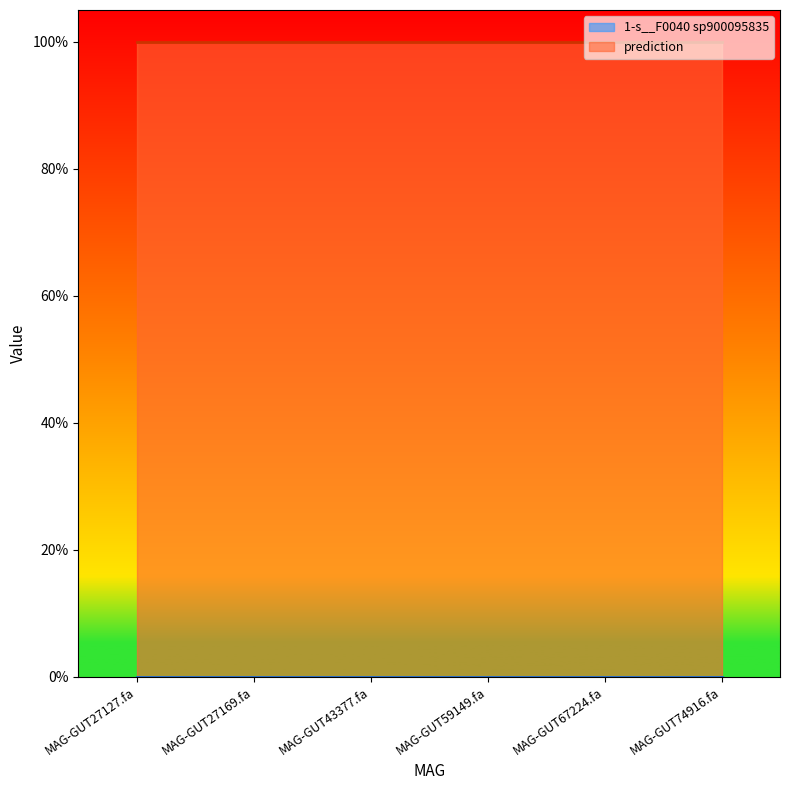

True or false: prediction and 1-s__F0040 sp900095835 cross at least once.

False